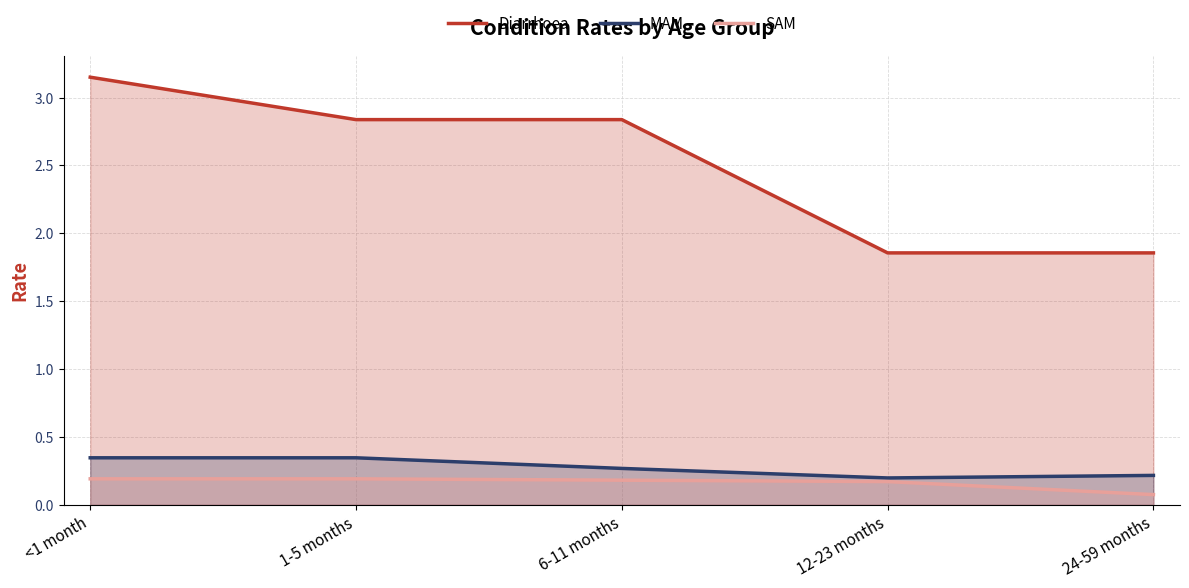

At which label is MAM closest to 0?

12-23 months